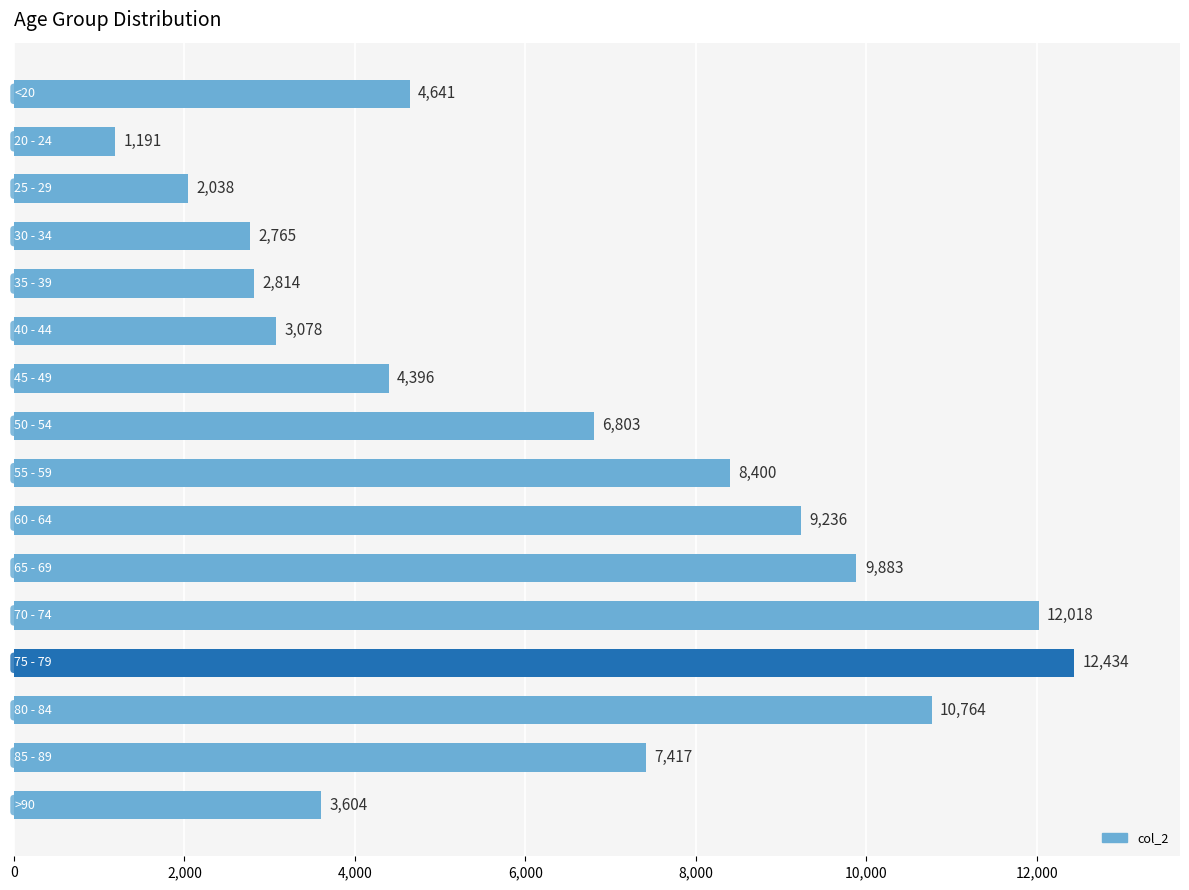

What is the maximum value shown in the chart?

12434